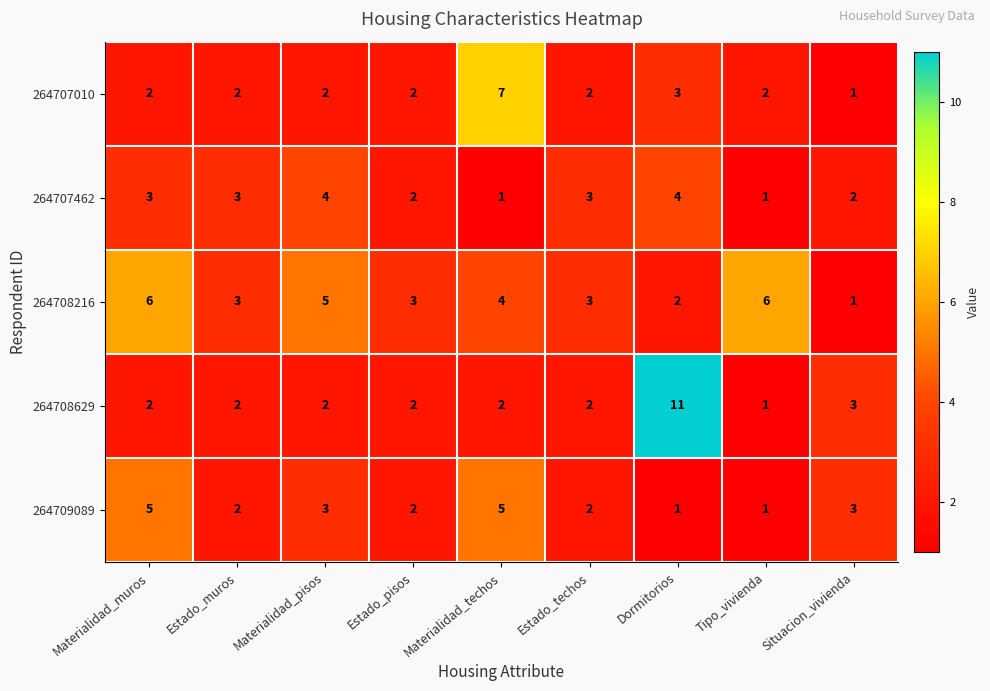

What is the spread (max minus min) of values at Dormitorios?

10